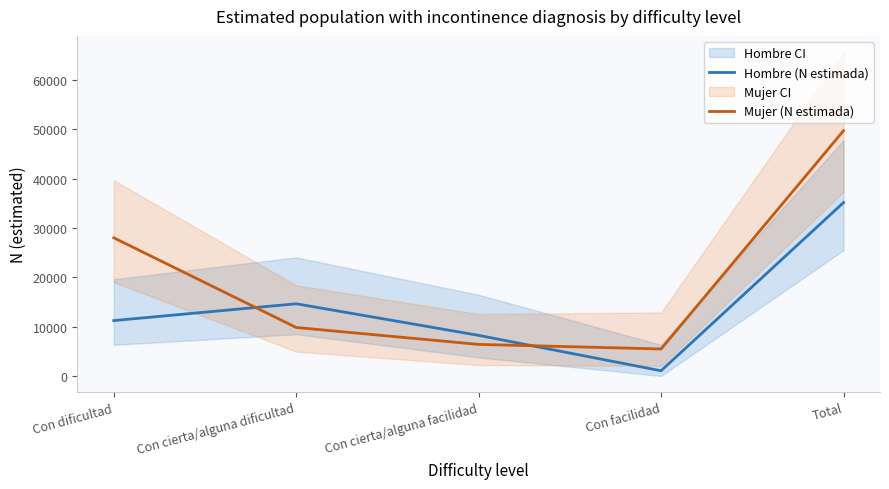

Does the chart have visible grid lines?

No